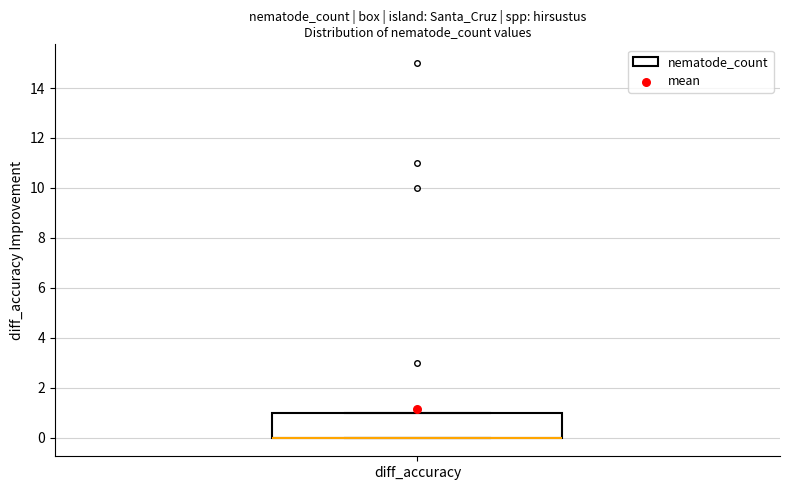

Where is the upper edge of the box for diff_accuracy on the y-axis? The values are not printed on the chart, so give them approximately, as read against the axis.

1